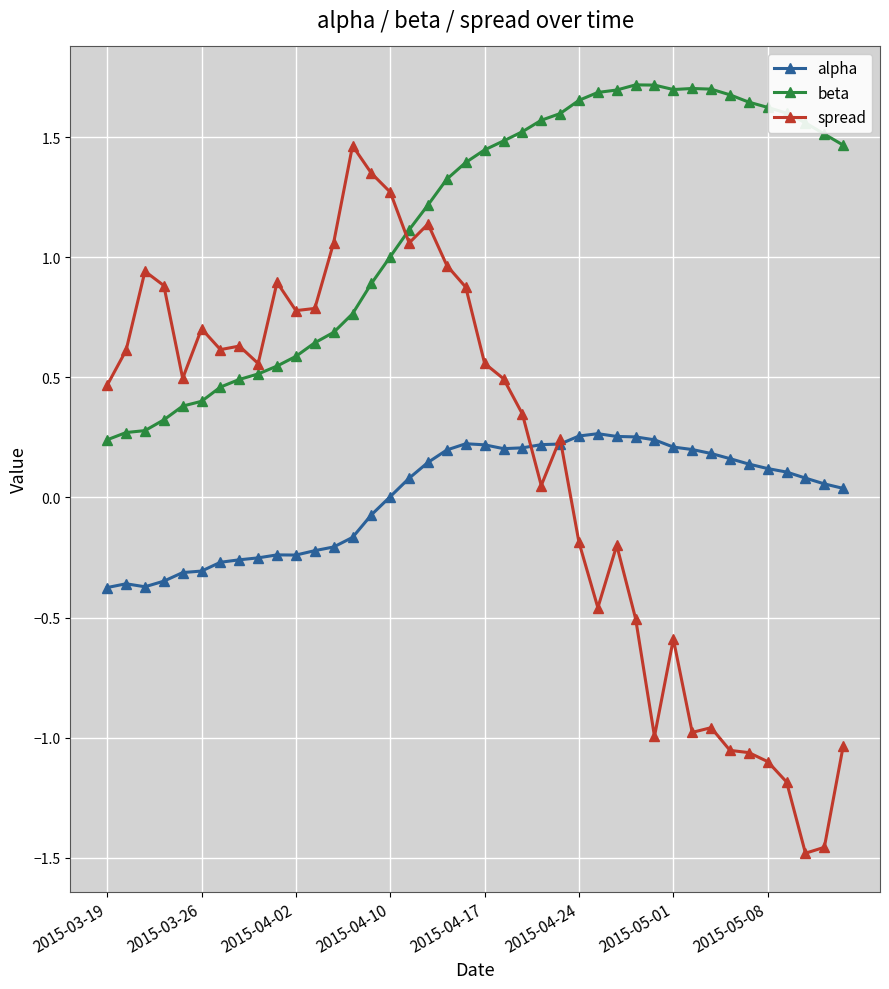

How many negative values does the spread series have?

15